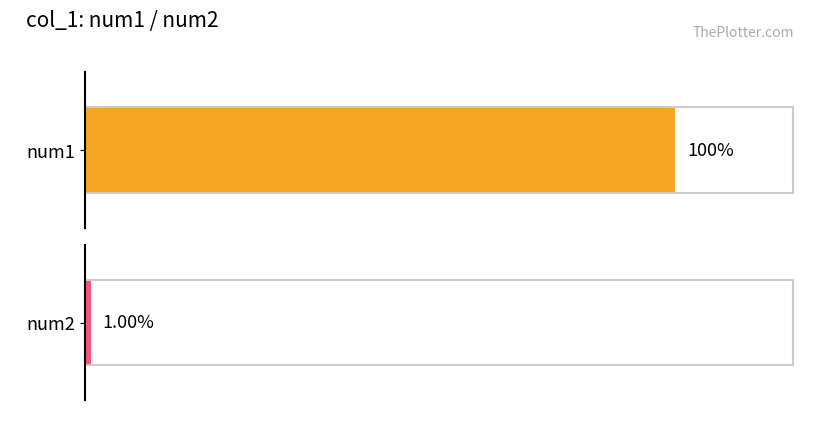

What is the approximate value of num1 at 0.01?

1.0